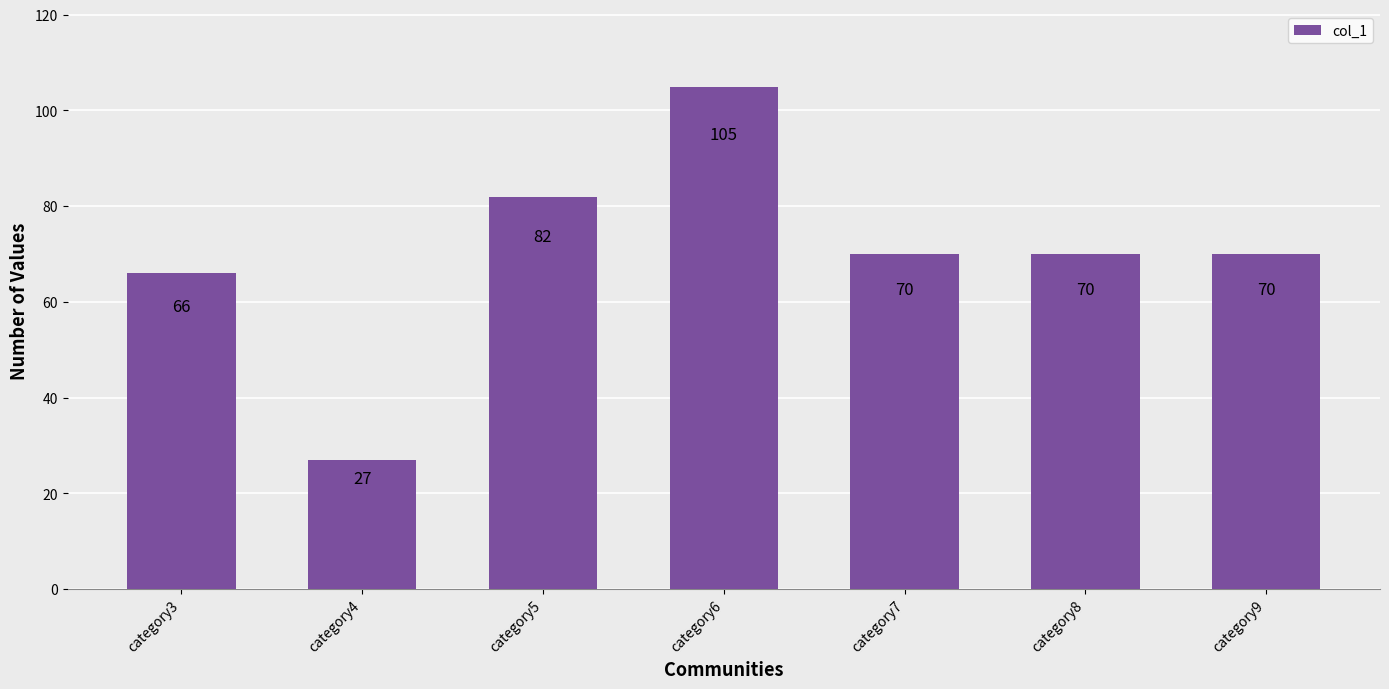

Reading left to right, extract all data points from this chart.

66	27	82	105	70	70	70